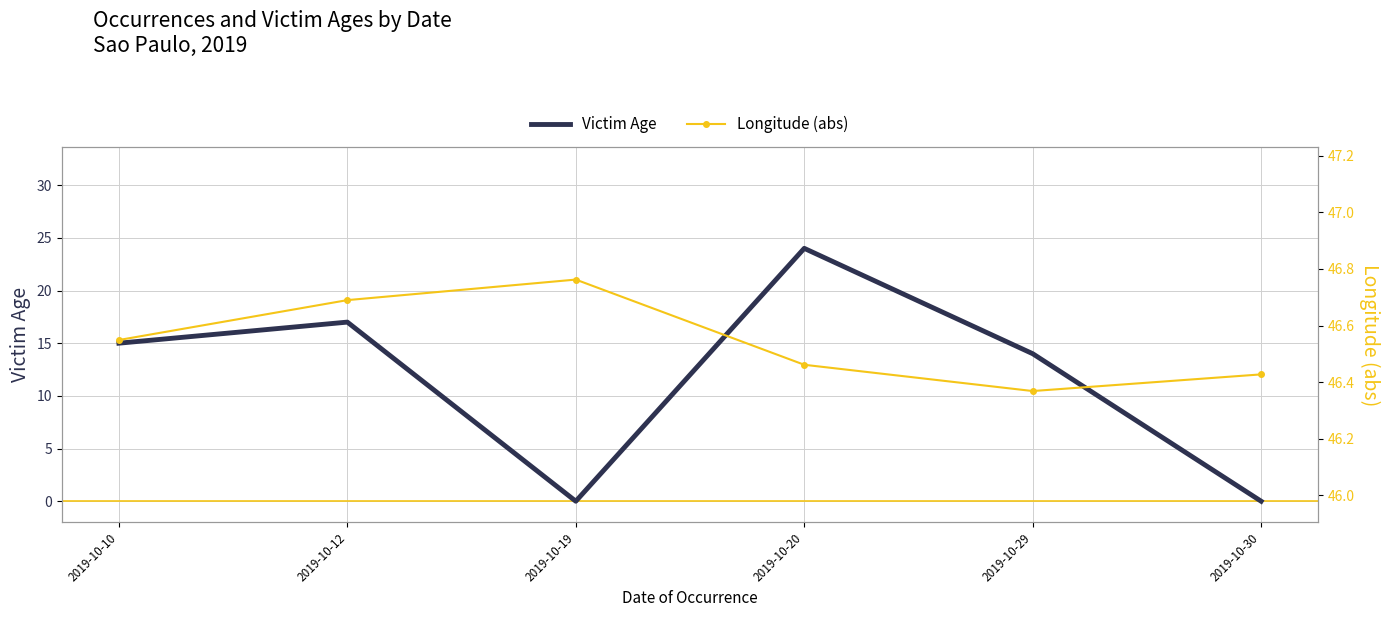

True or false: Longitude (abs) and Victim Age cross at least once.

False